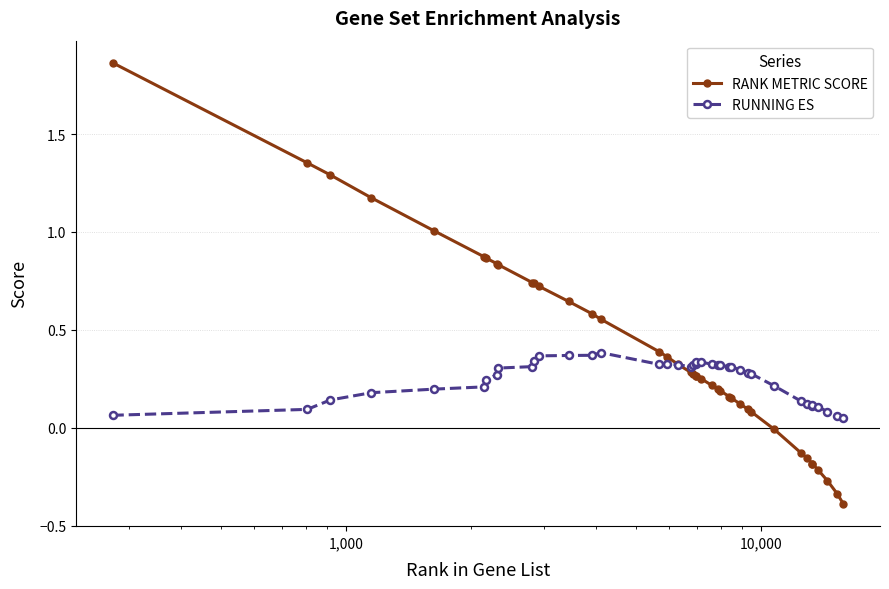

True or false: RUNNING ES has more than 0 interior local peaks.

True